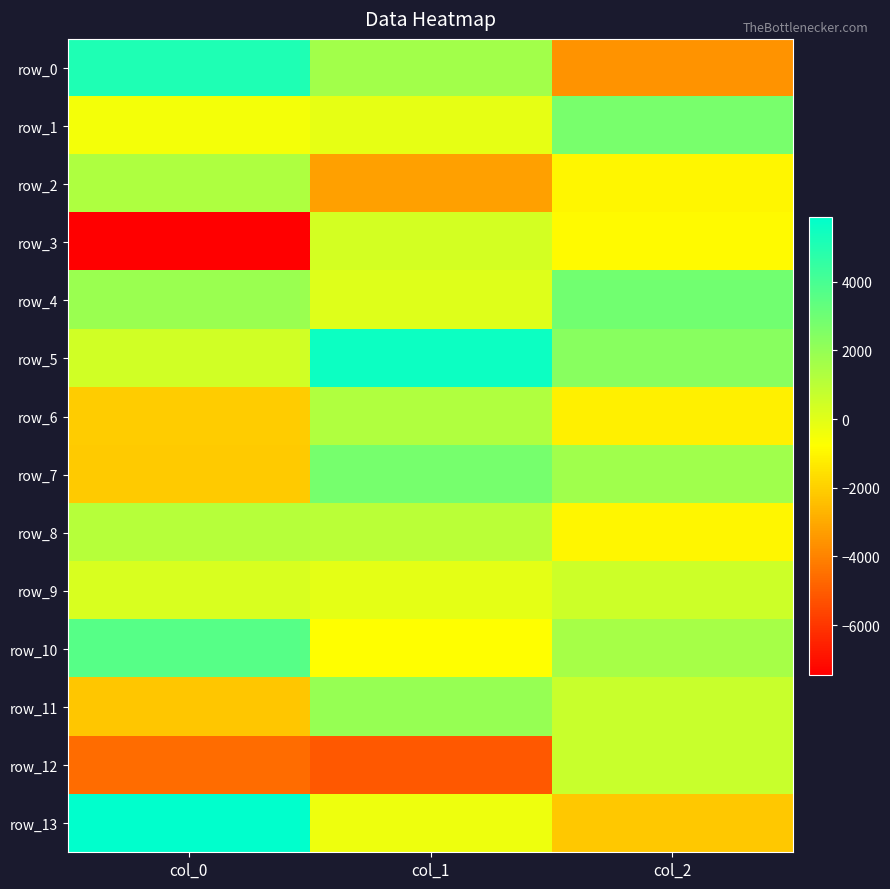

At which label is row_0 closest to 768?

col_1